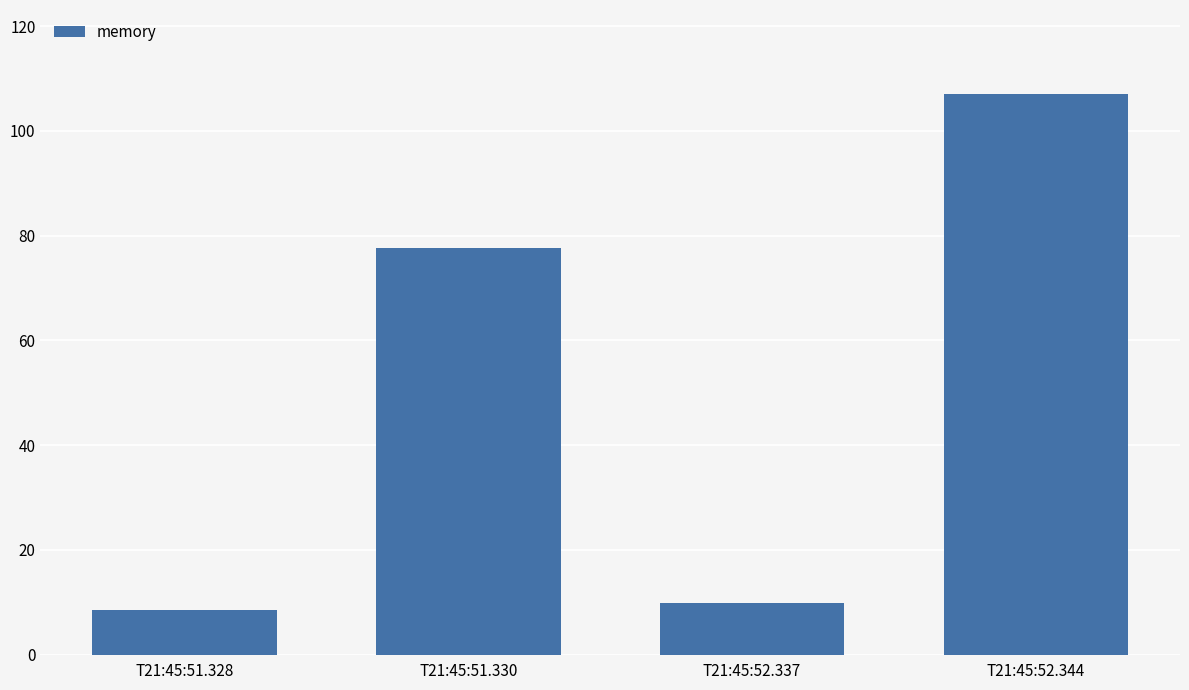

Rank the categories by value from lowest to highest.

T21:45:51.328, T21:45:52.337, T21:45:51.330, T21:45:52.344